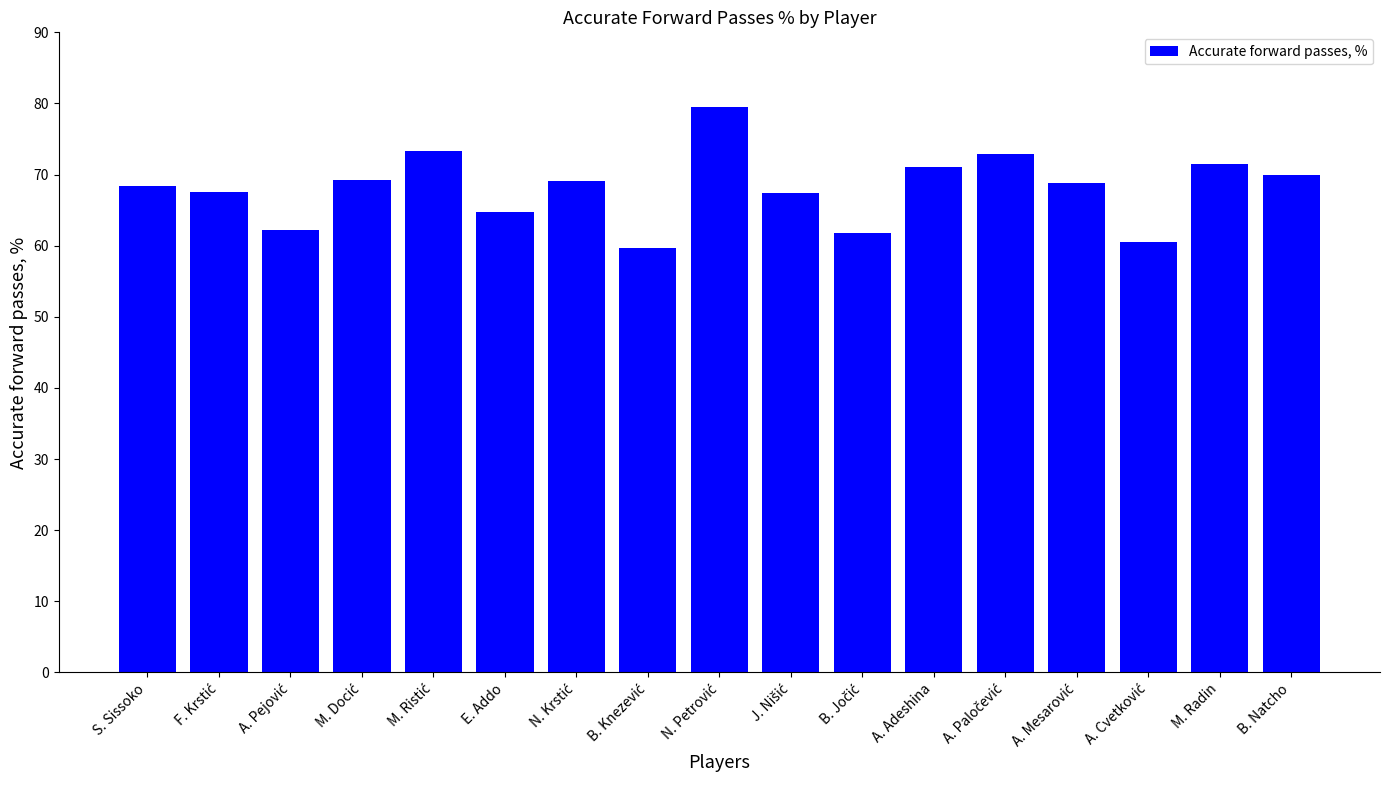

True or false: the data shows 114.8 at M. Radin.

False